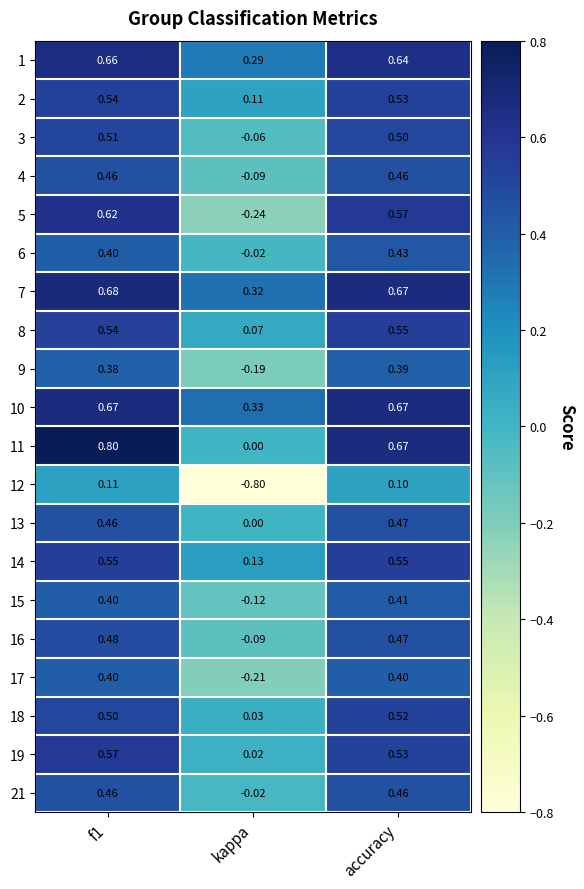

Where is 21 nearest to the value 0?

kappa